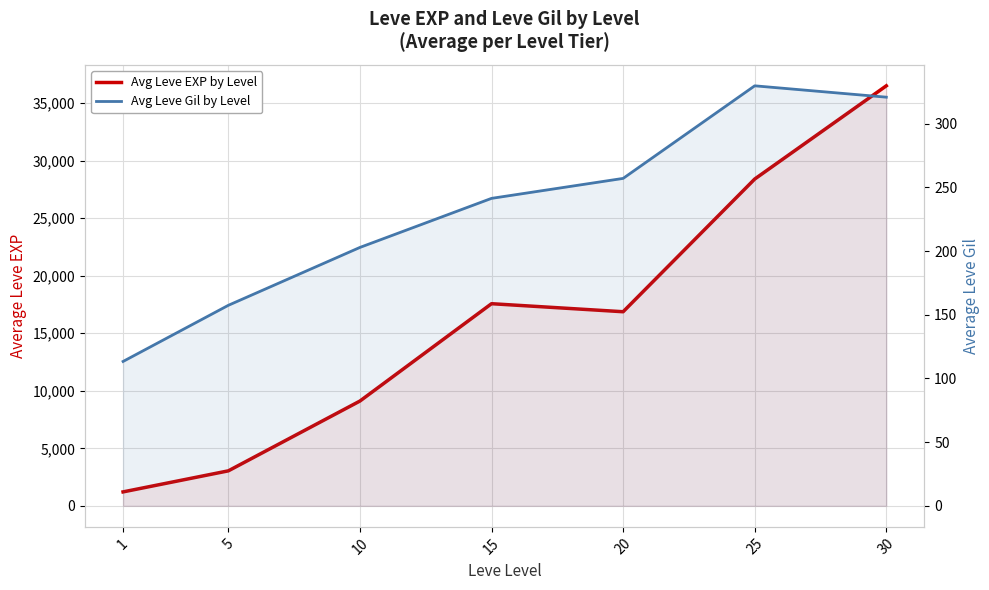

How many data points in Avg Leve EXP by Level are above 16865?

3